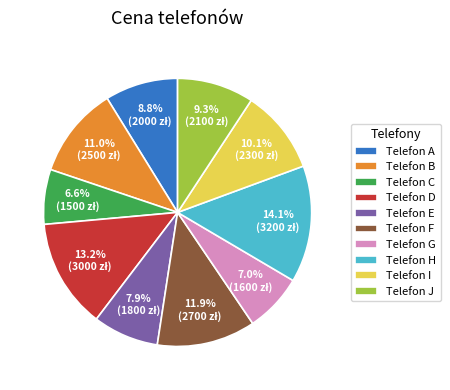

Does Telefon J account for over 50% of the chart?

No